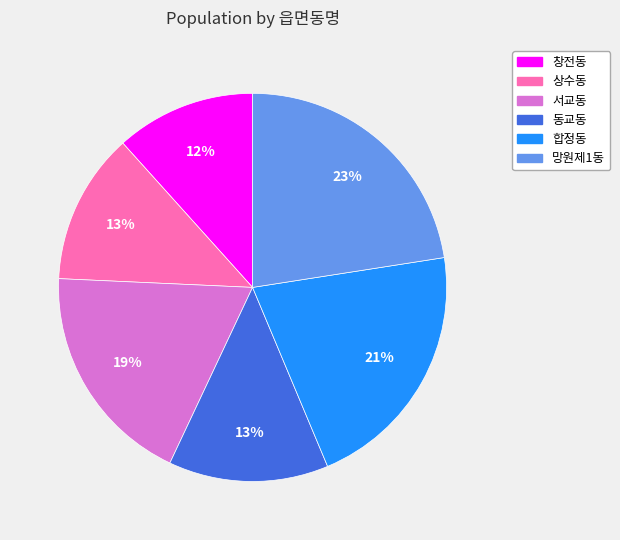

Is it true that 상수동 is 1% of the pie?

False